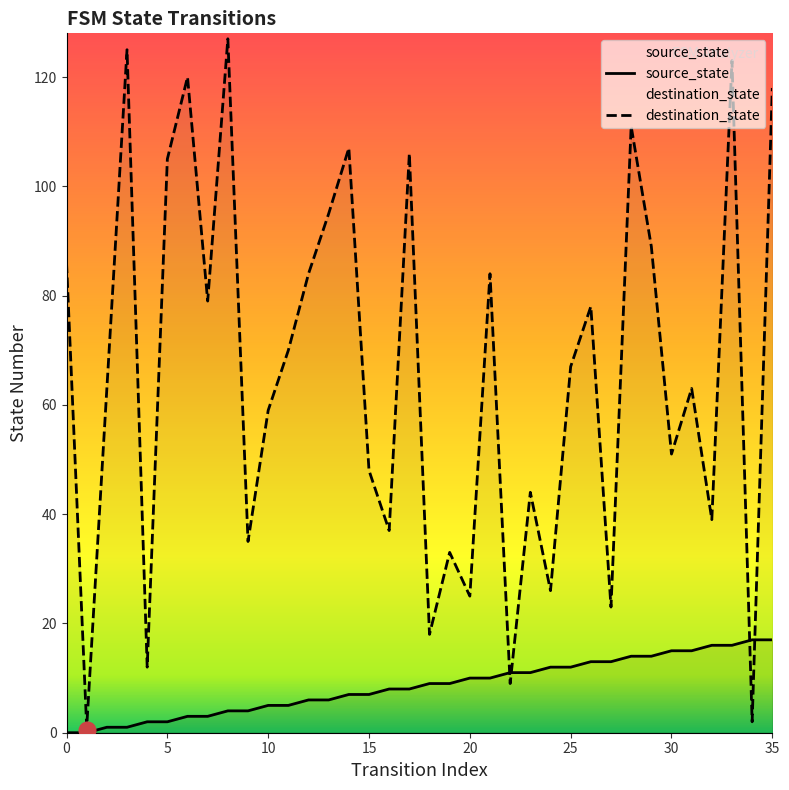

True or false: source_state and destination_state cross at least once.

True